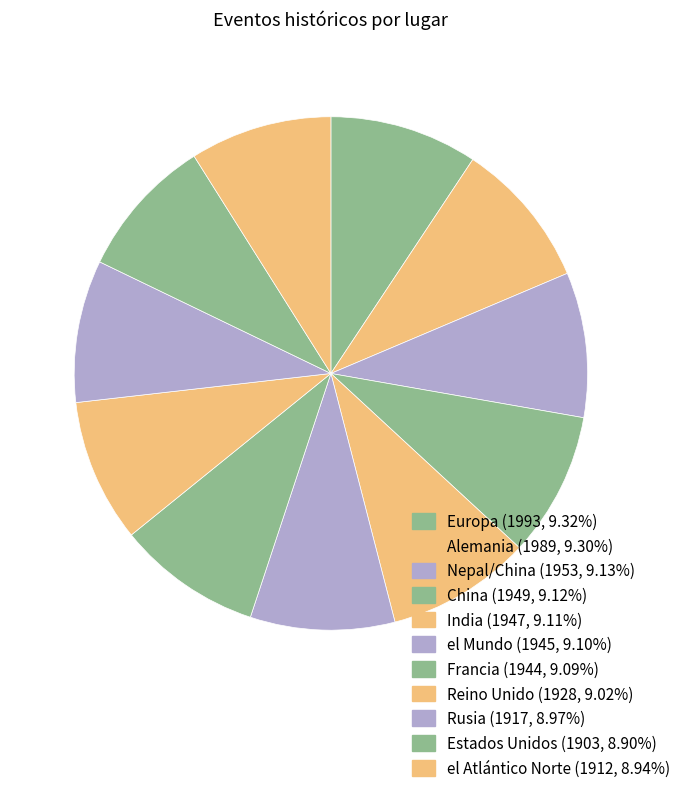

Count the number of slices in the pie.

11